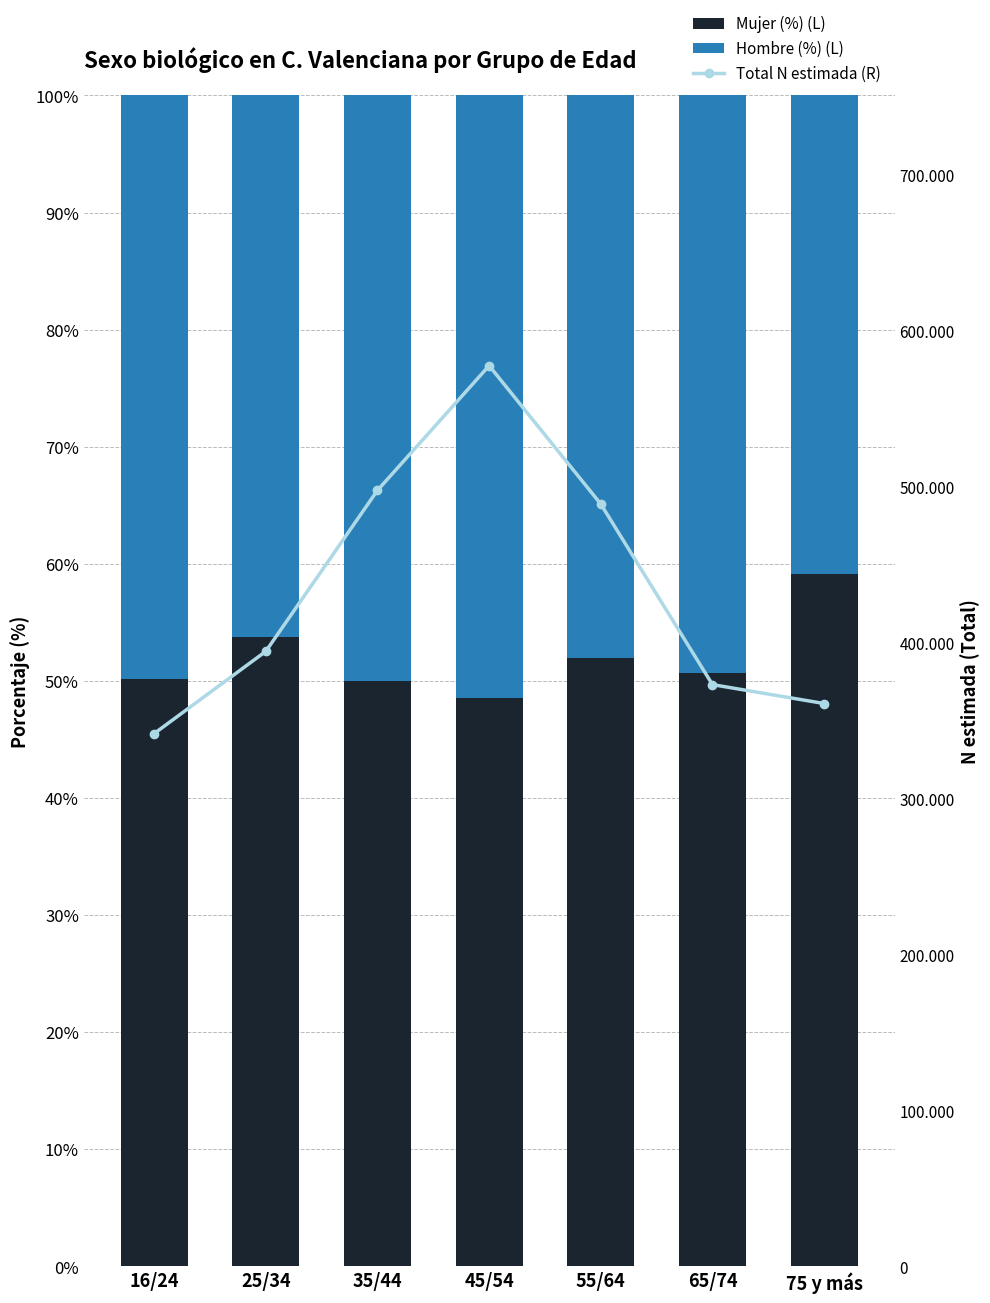

What is the sum of the Total N estimada (R) values at 55/64 and 75 y más?

849695.0